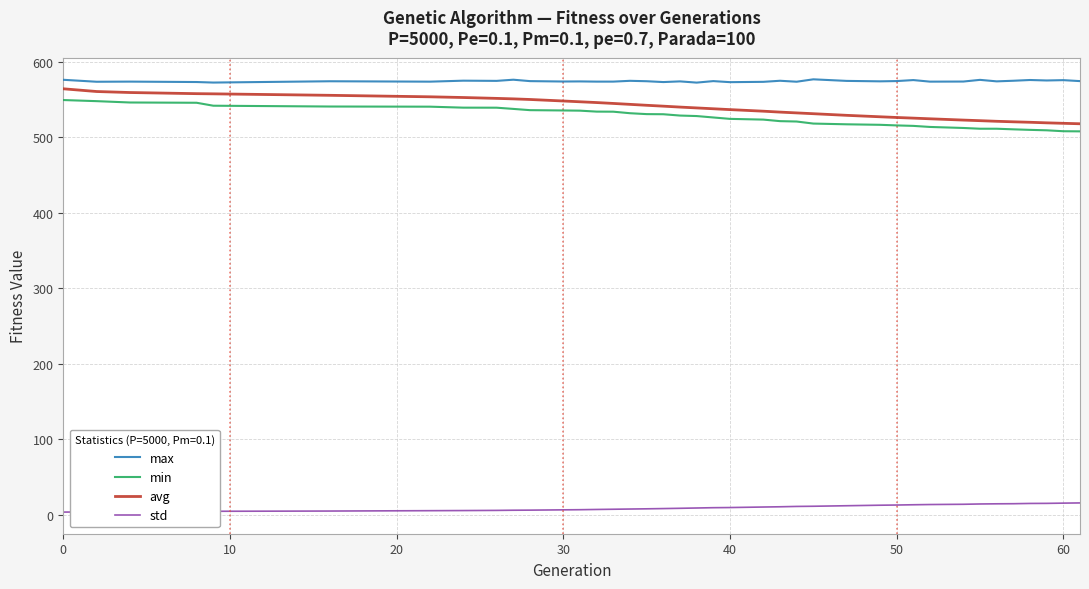

True or false: std and avg intersect in this chart.

False